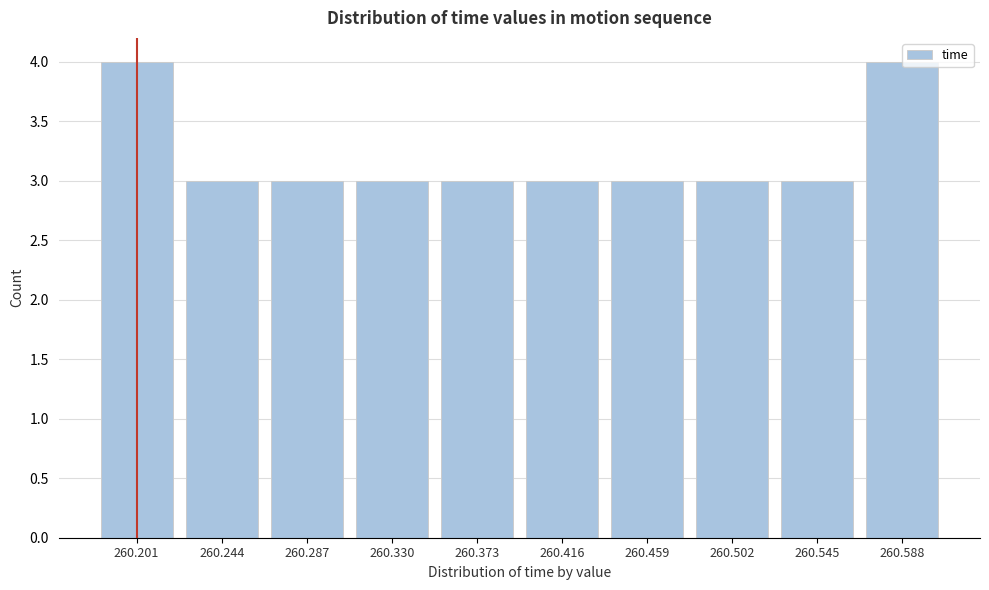

Reading left to right, extract all data points from this chart.

4	3	3	3	3	3	3	3	3	4